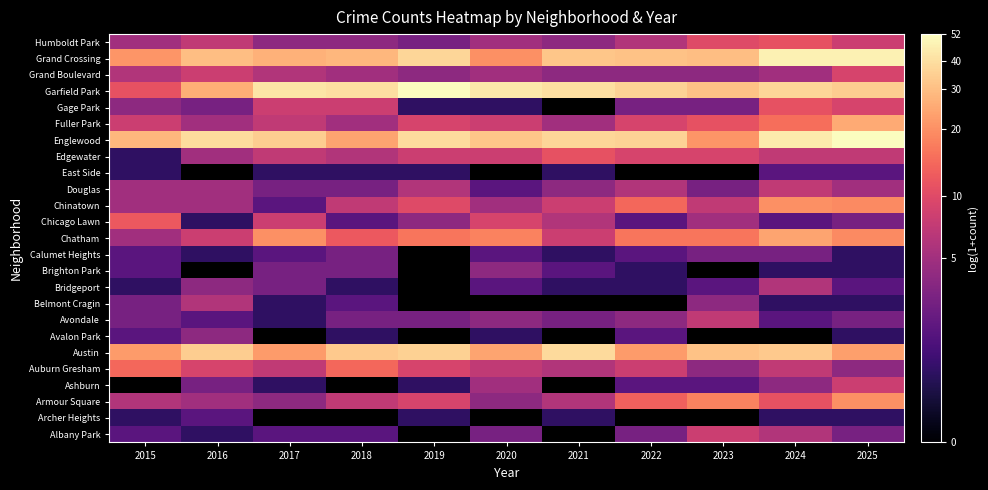

Rank the series at 2025 from highest to lowest value.

Englewood, Grand Crossing, Garfield Park, Fuller Park, Austin, Armour Square, Chatham, Chinatown, Gage Park, Grand Boulevard, Ashburn, Humboldt Park, Edgewater, Douglas, Auburn Gresham, Albany Park, Avondale, Chicago Lawn, Bridgeport, East Side, Archer Heights, Avalon Park, Belmont Cragin, Brighton Park, Calumet Heights